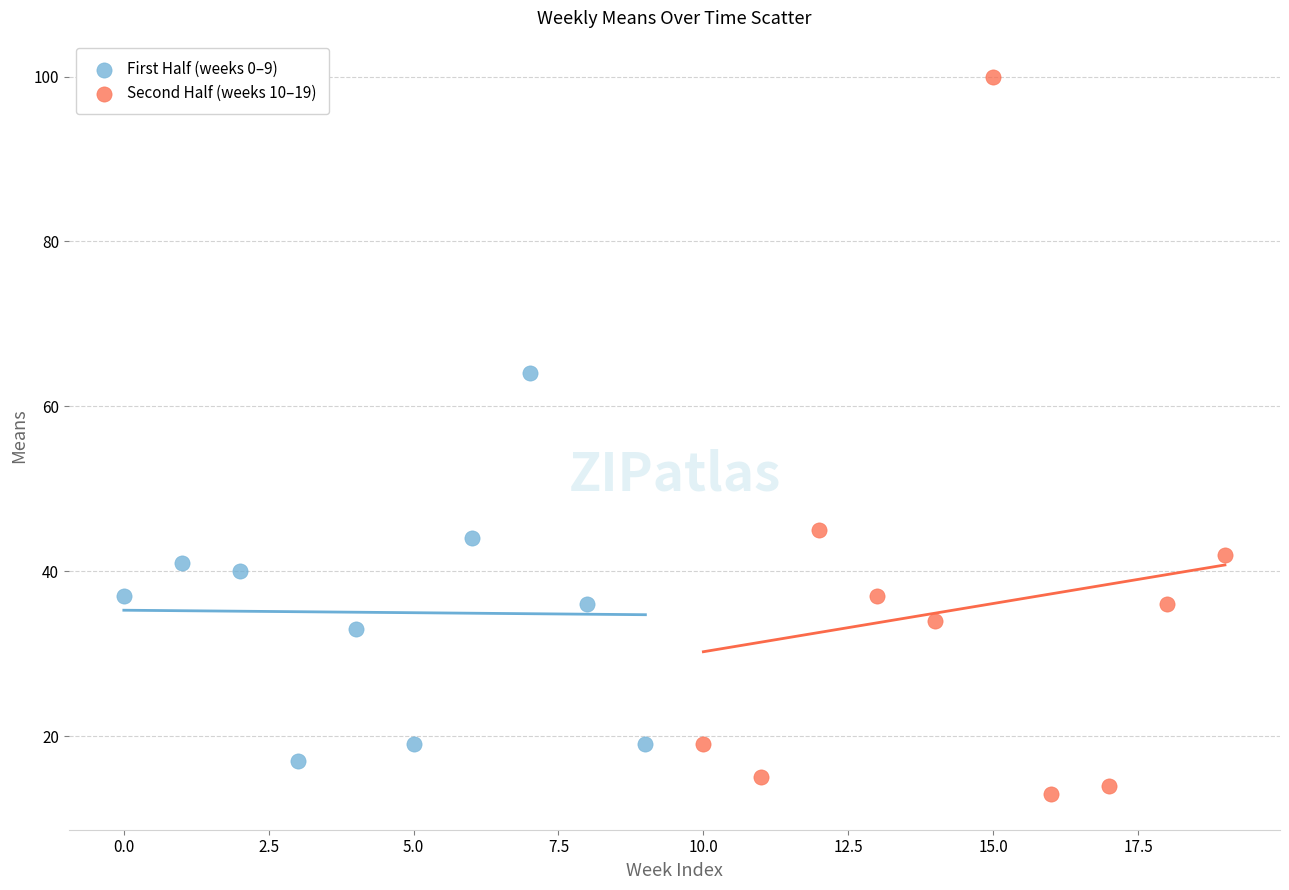

Which series has the largest Y range (max minus min)?

Second Half (weeks 10–19)